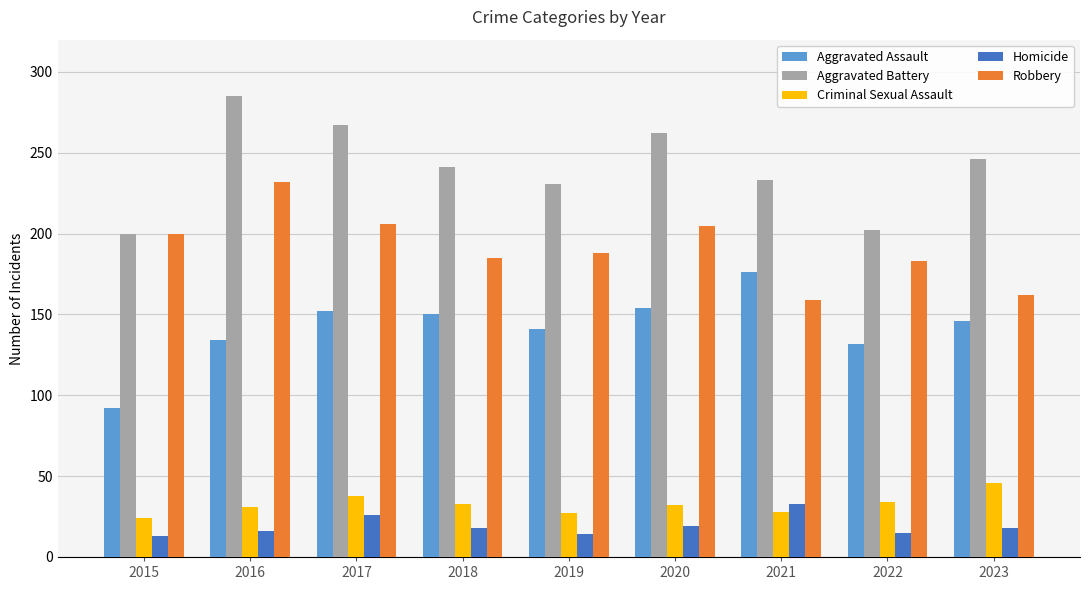

Which label corresponds to the largest value in the chart?

2016